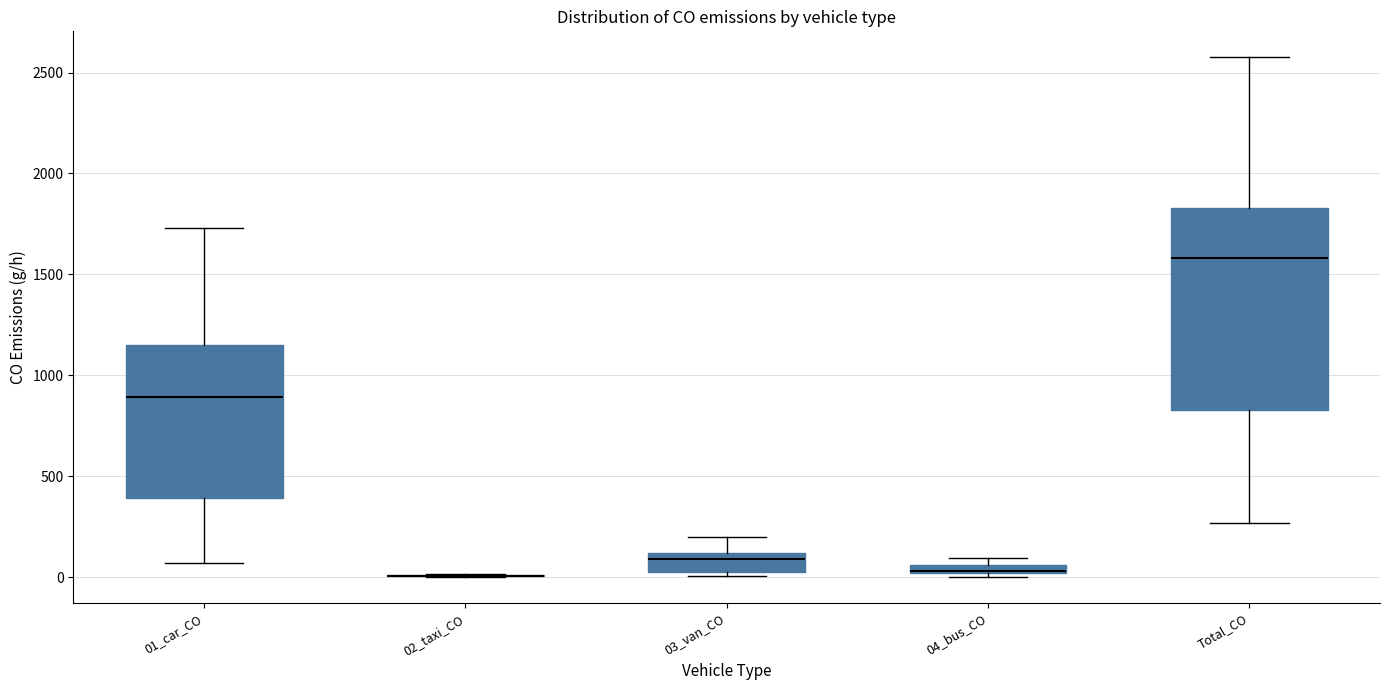

Which box is the tallest, from its lower edge to its upper edge?

Total_CO